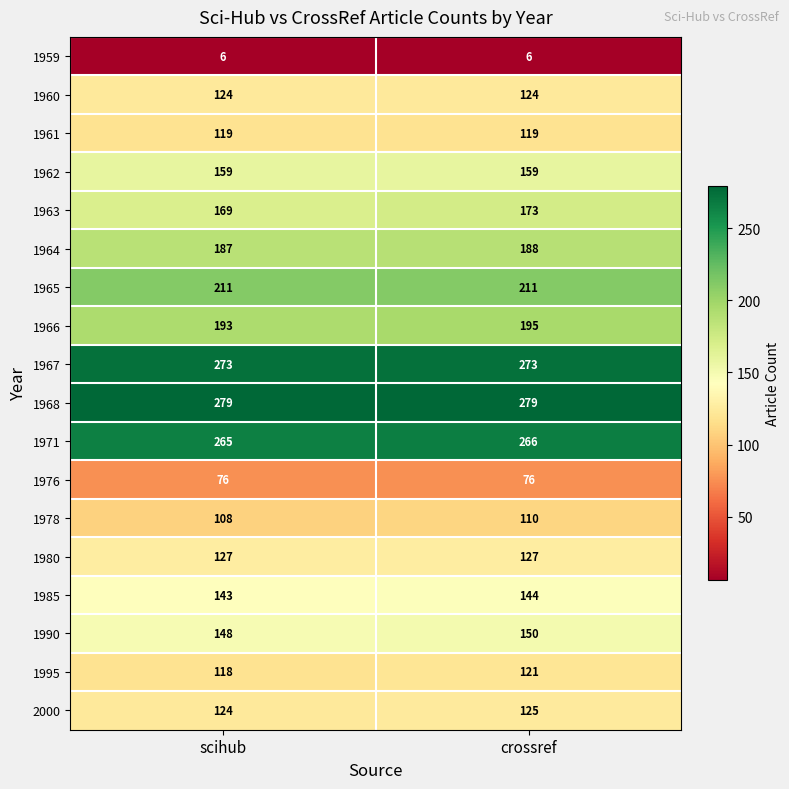

Rank the series at crossref from lowest to highest value.

1959, 1976, 1978, 1961, 1995, 1960, 2000, 1980, 1985, 1990, 1962, 1963, 1964, 1966, 1965, 1971, 1967, 1968